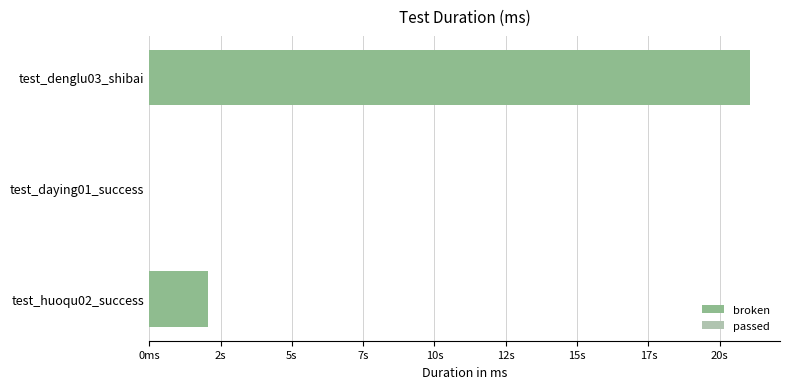

At how many categories does at least one series exceed 7754?

1